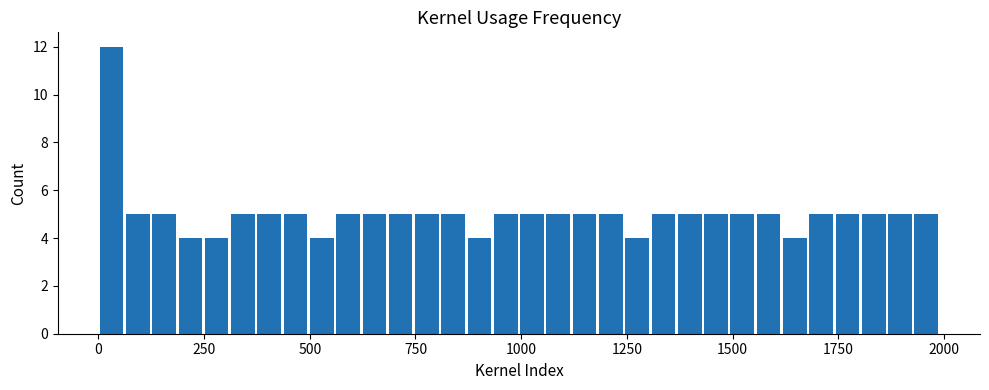

Around what value on the x-axis is the tallest bar? Give the approximate position of its centre, as read against the axis.

50